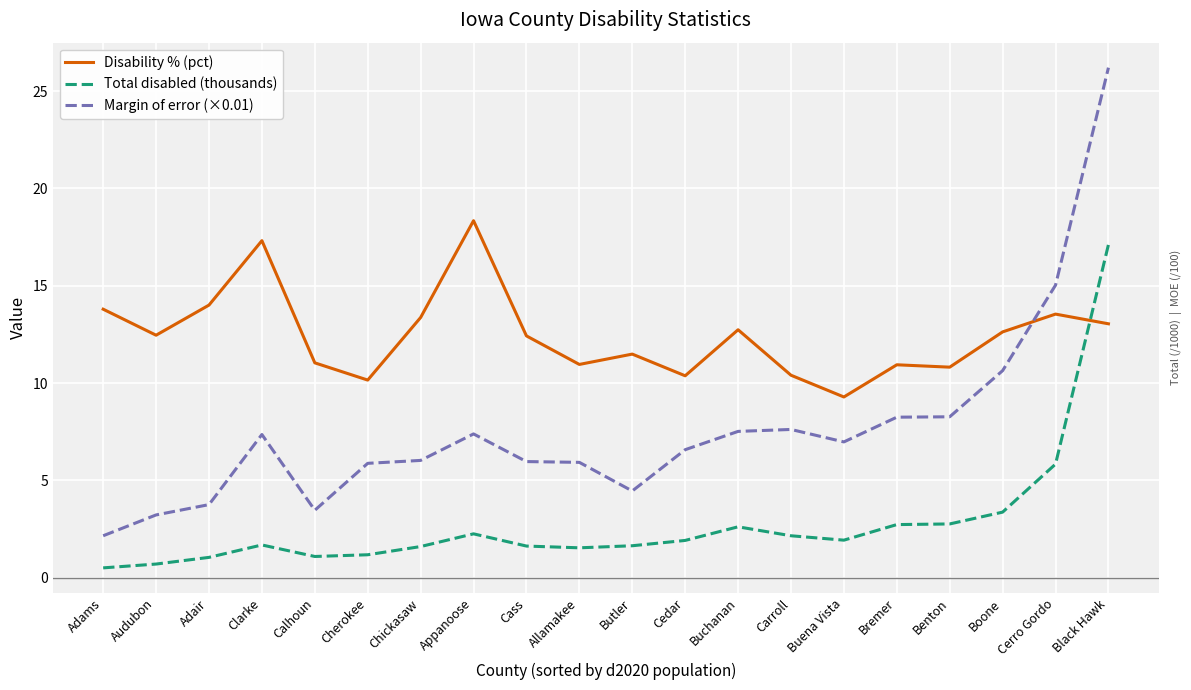

What value does the Margin of error (×0.01) series have at Audubon?

3.2